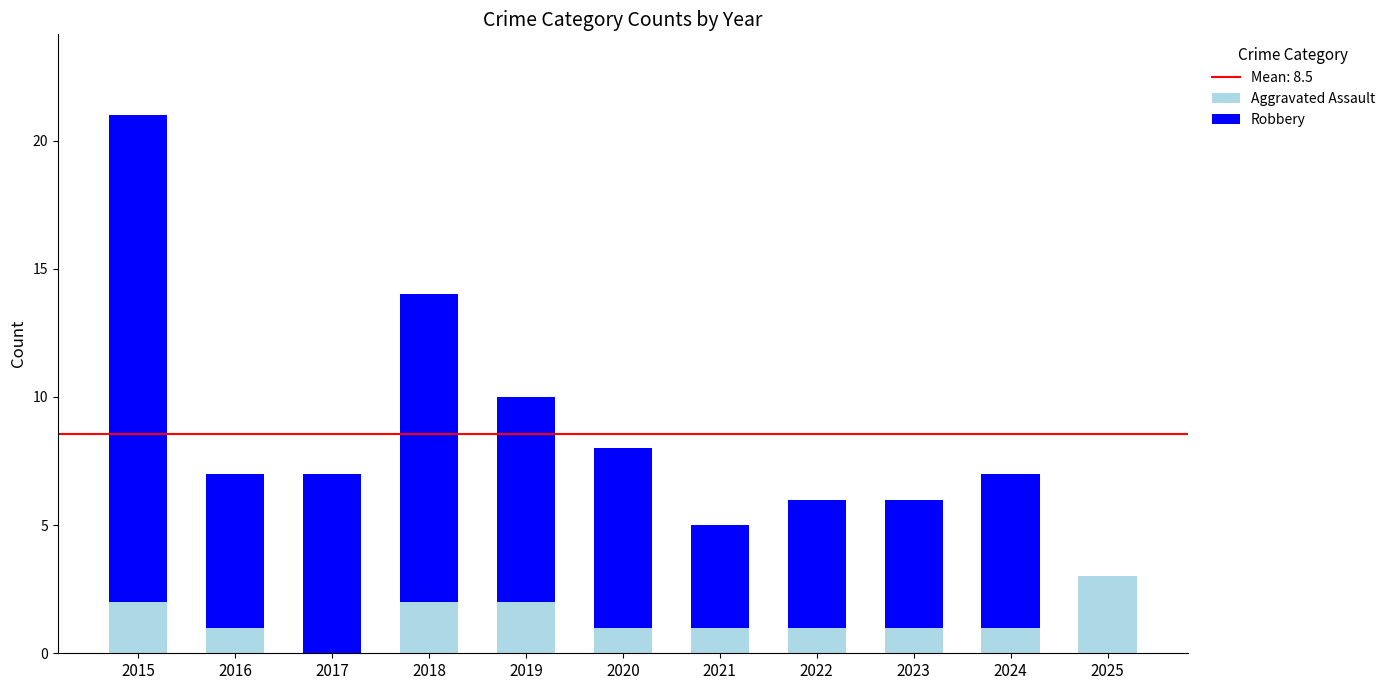

What is the total value across all series at 2019?

10